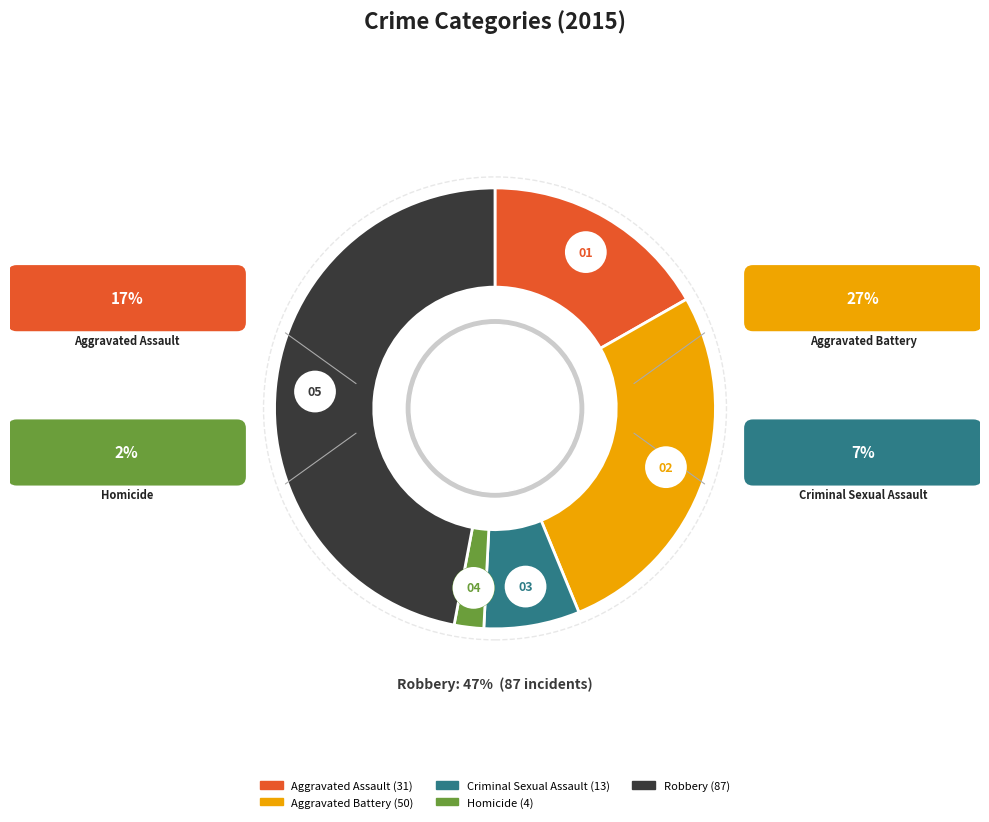

Does Aggravated Battery account for over 50% of the chart?

No